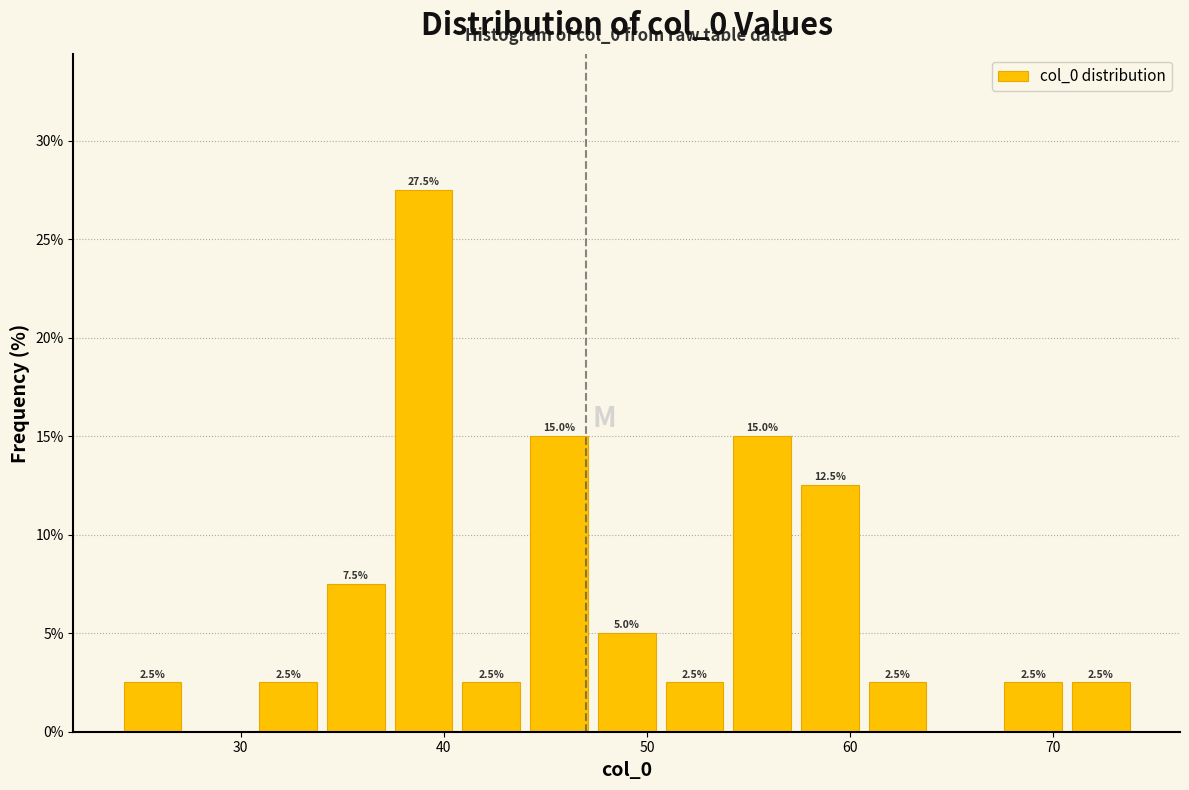

Around what value on the x-axis is the tallest bar? Give the approximate position of its centre, as read against the axis.

39